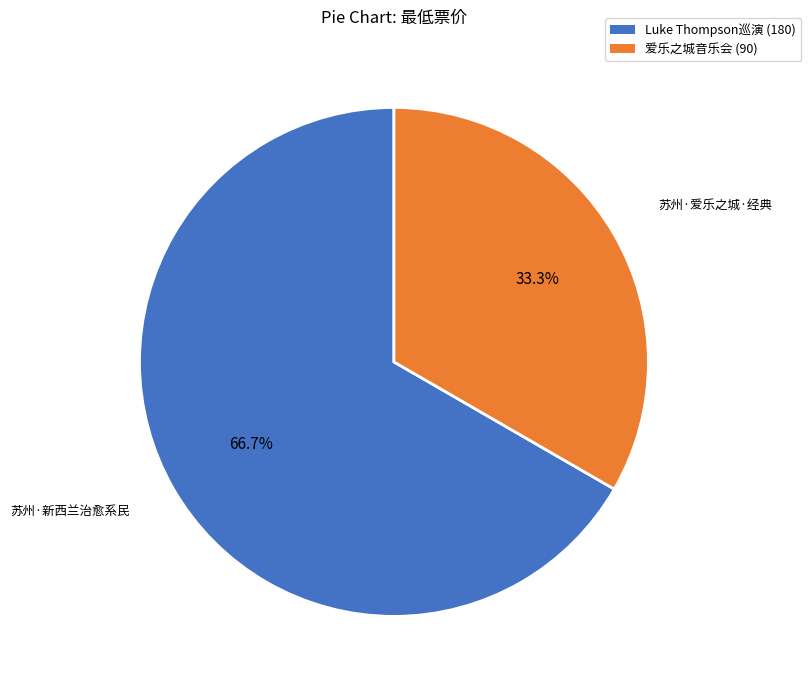

Is there any slice that represents more than half of the pie?

Yes